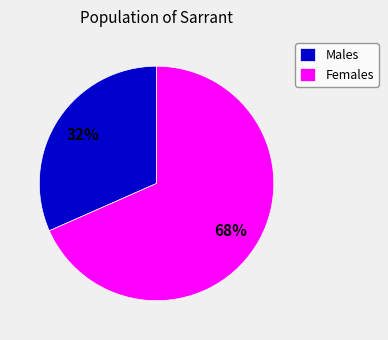

Is the sum of Females and Males greater than half?

Yes